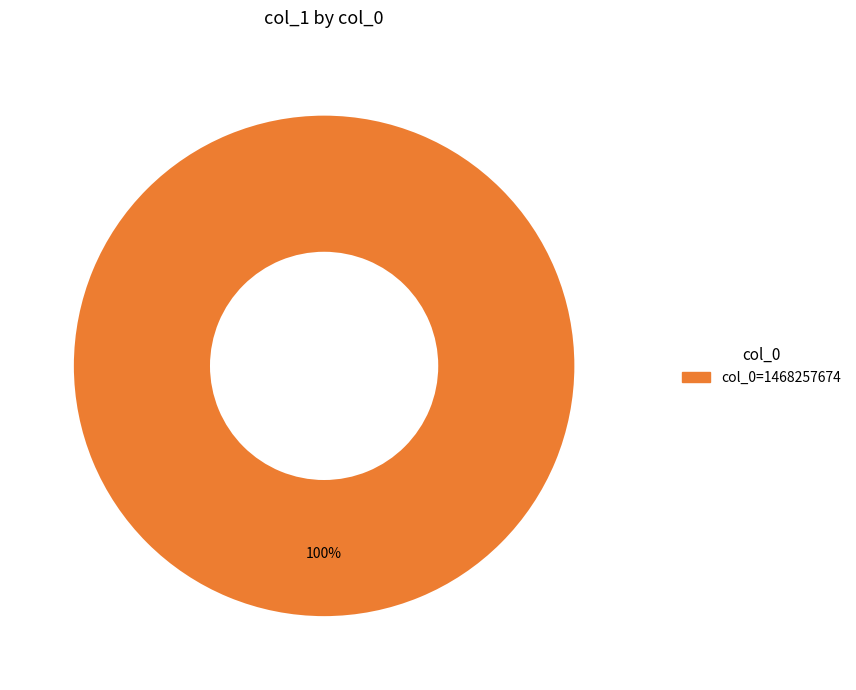

Does any single category account for the majority?

Yes